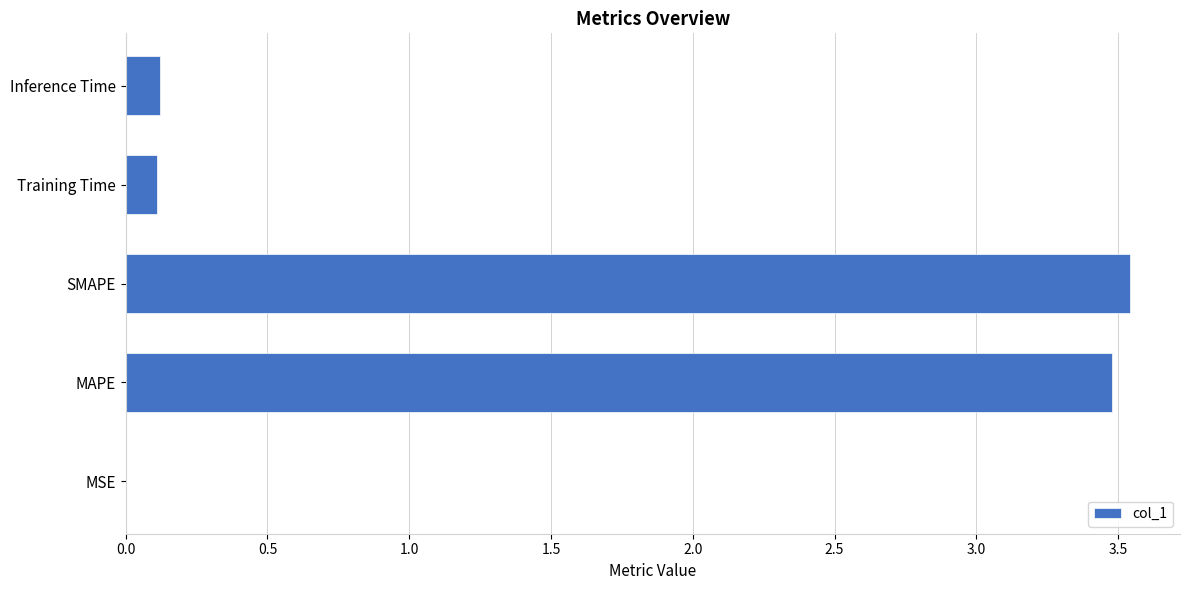

Between MSE and SMAPE, which is larger?

SMAPE